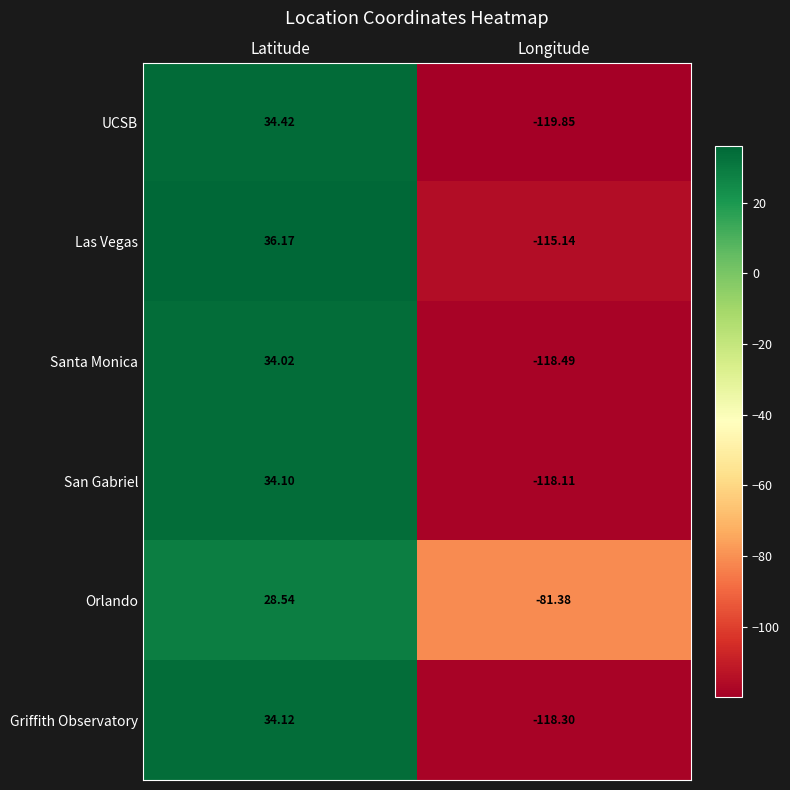

Is the value of Orlando at Latitude greater than the value of Griffith Observatory at Latitude?

No